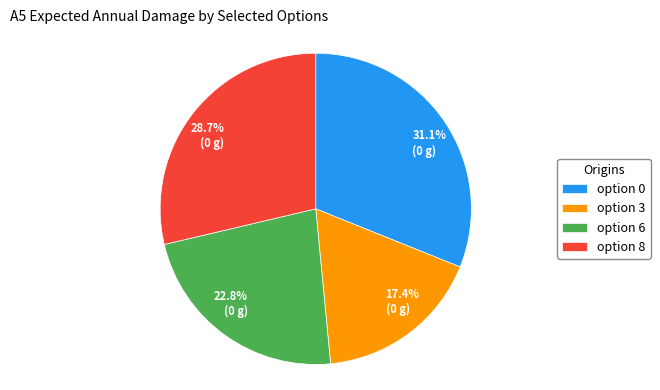

Between 31.1% (0 g) and 17.4% (0 g), which is larger?

31.1% (0 g)